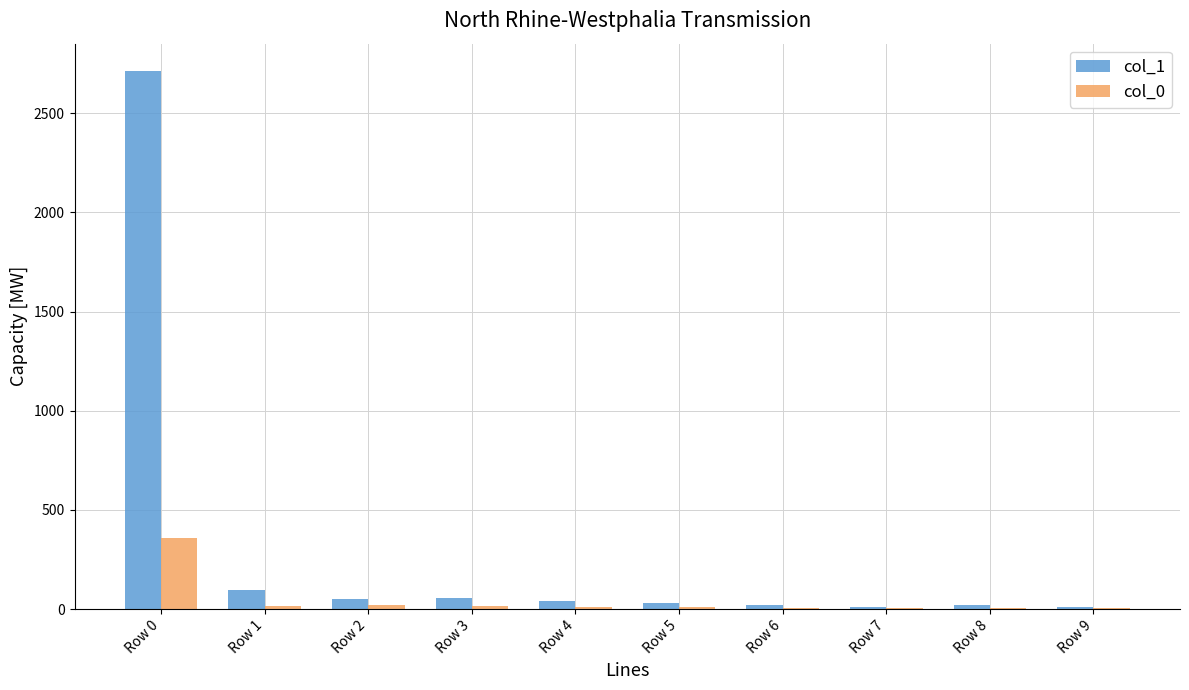

True or false: col_1 has a value of 40 at Row 4.

True